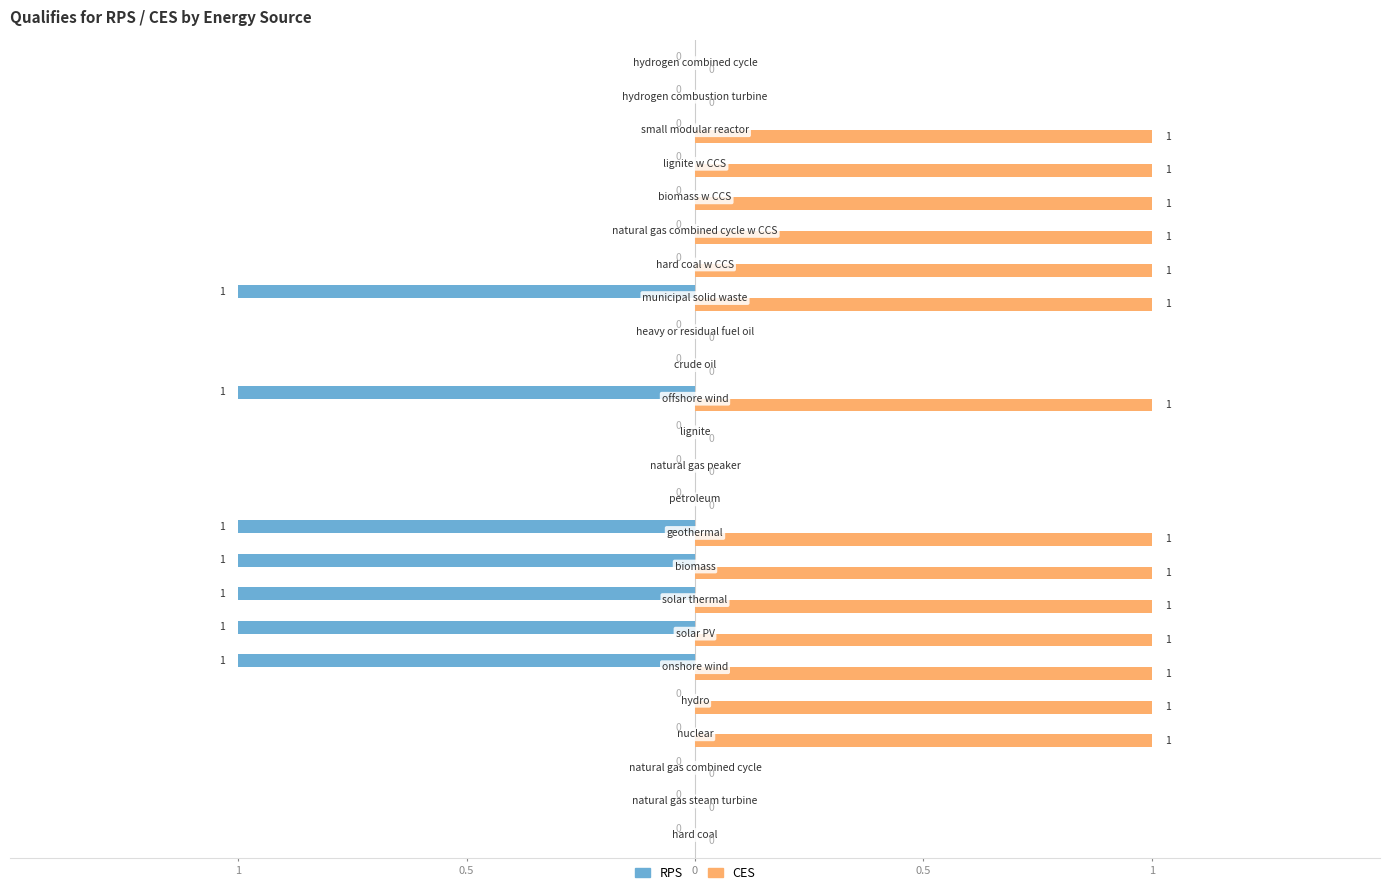

What are all the series names shown in the legend?

RPS, CES